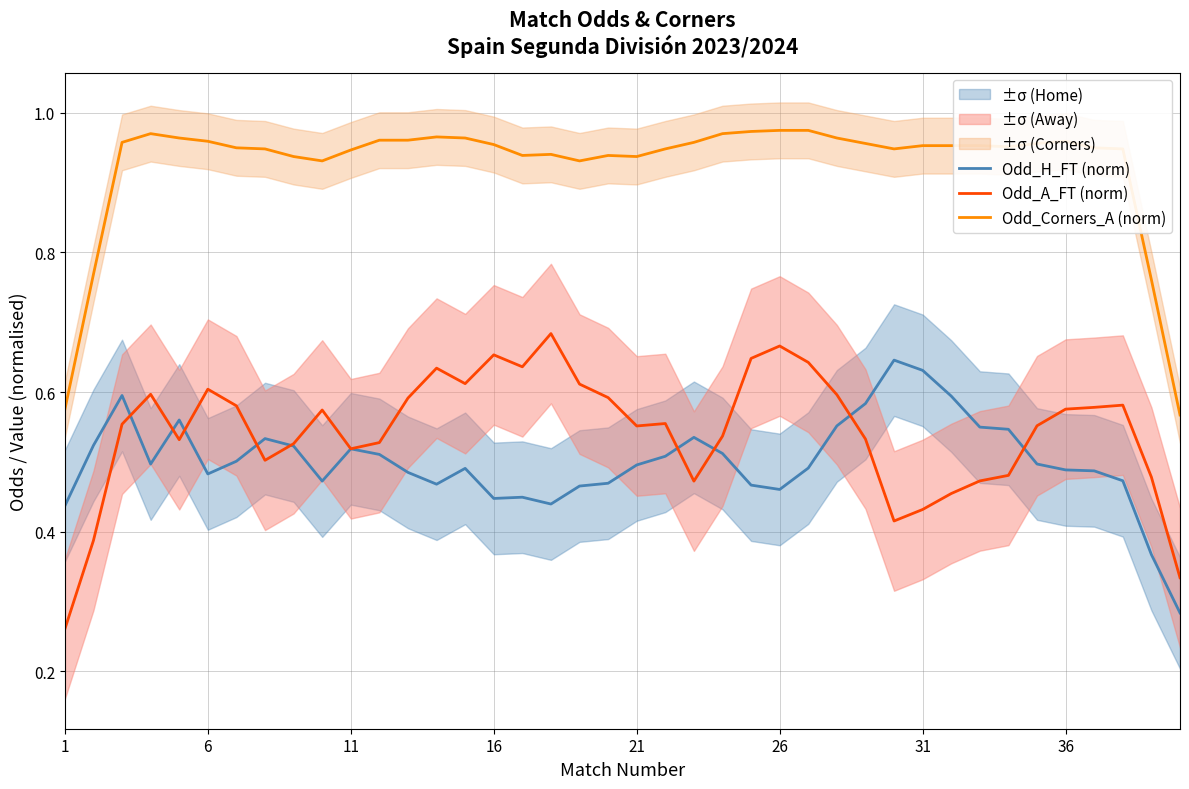

Is this an area chart (filled region under the line)?

No